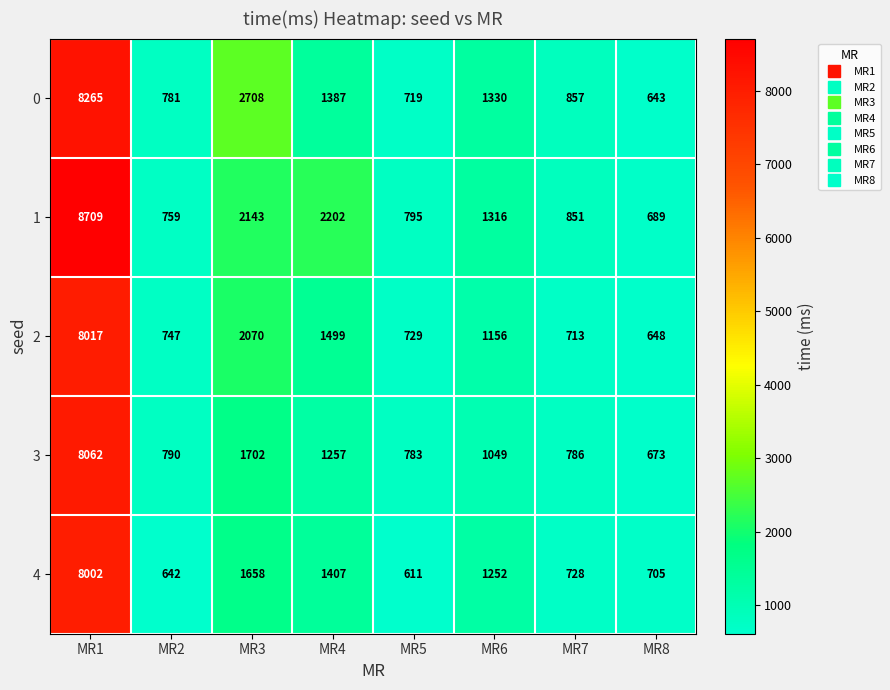

Is it true that 0 equals 543 at MR2?

False